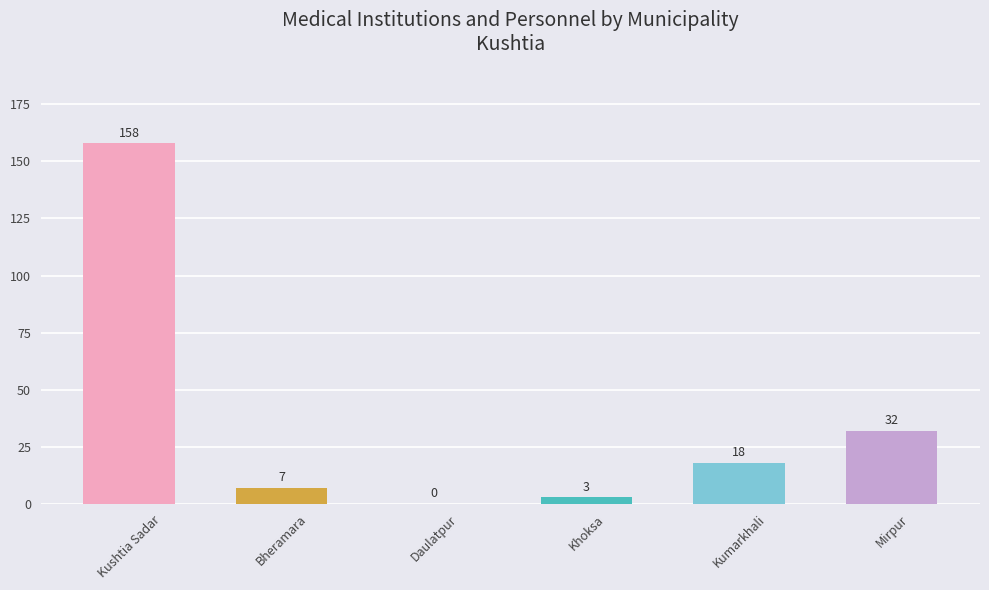

Reading left to right, what are all the values shown in this chart?

158	7	0	3	18	32